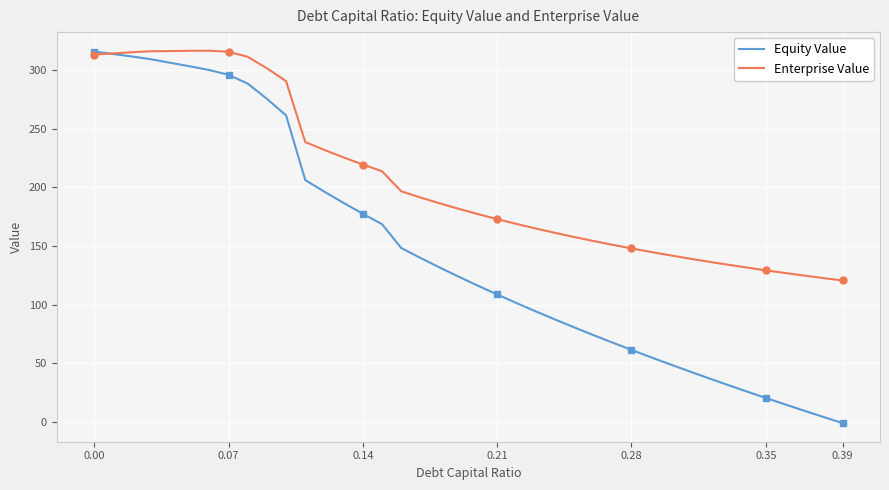

What is the minimum value shown in the chart?

-0.9